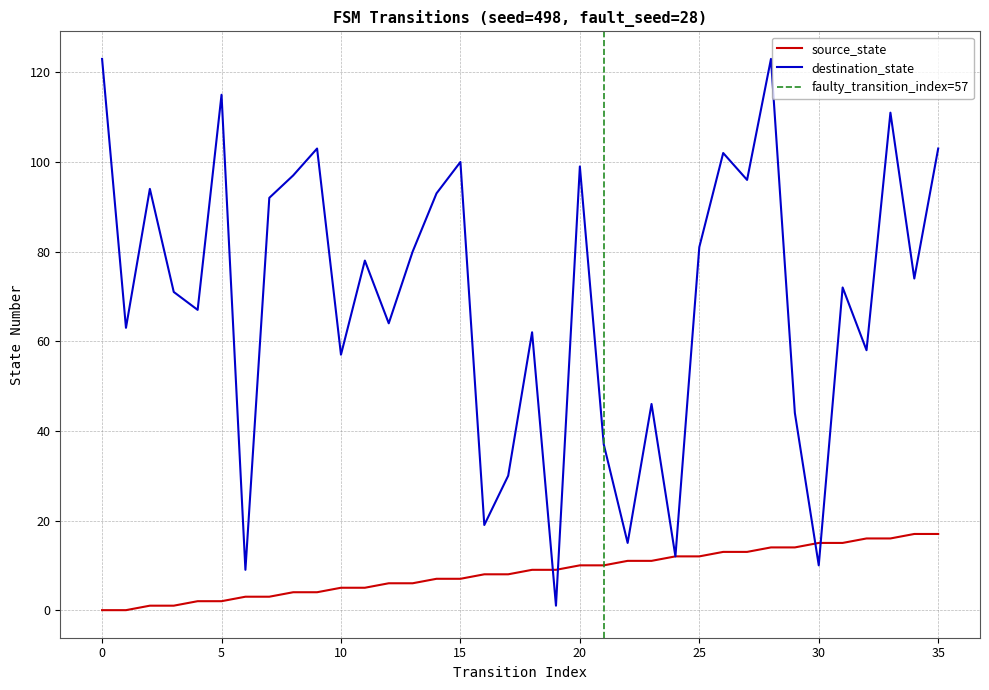

What is the difference between the highest and lowest values at 7?

89